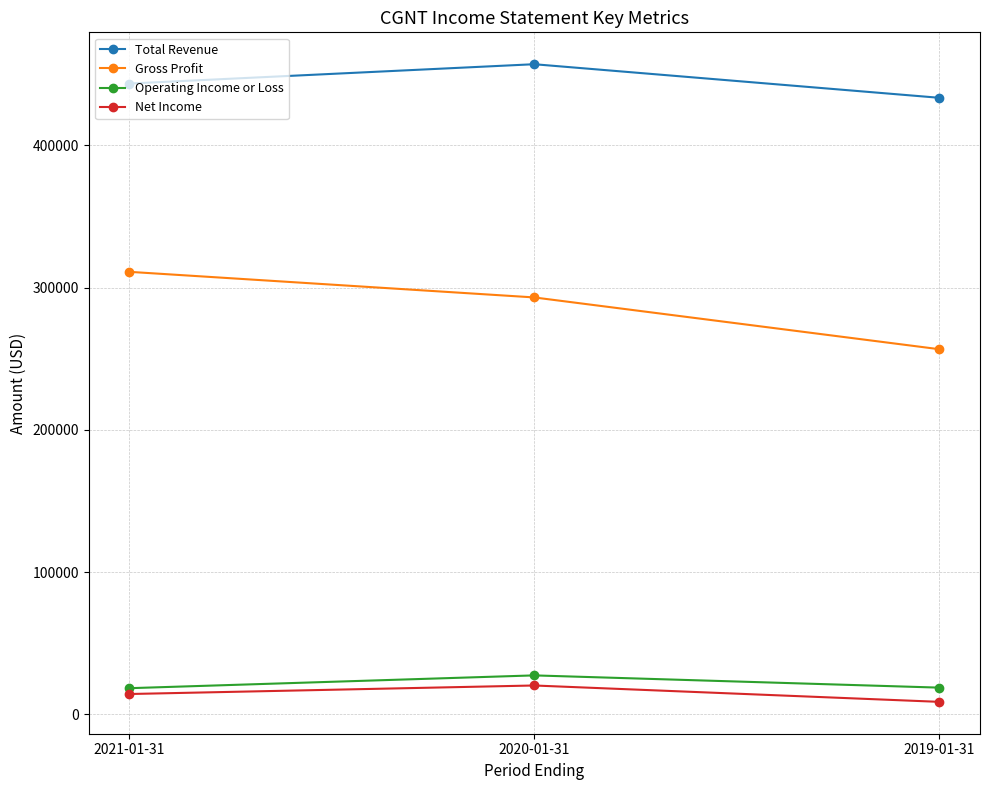

How many lines are shown in the chart?

4